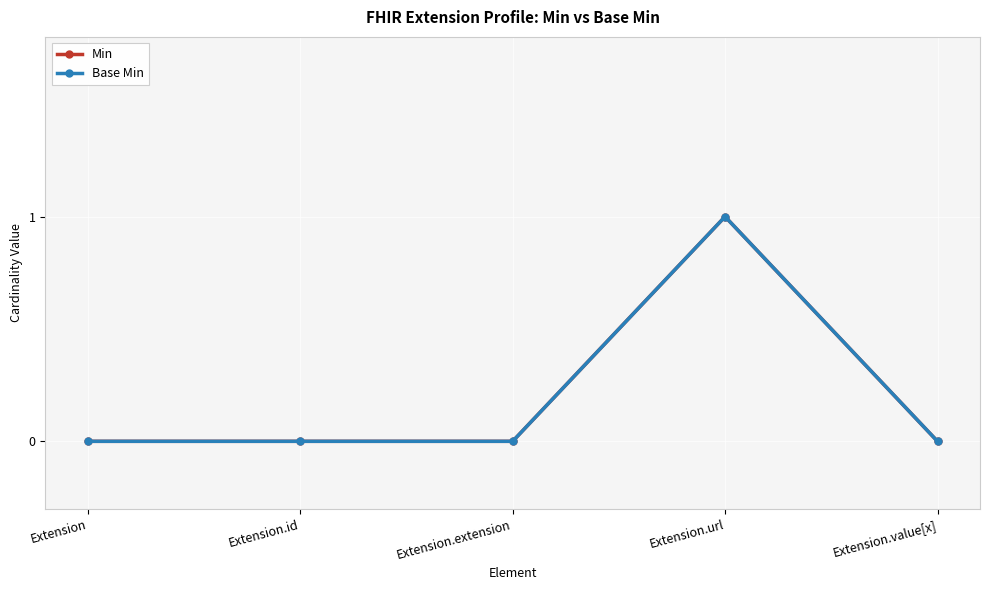

Does the chart have visible grid lines?

Yes